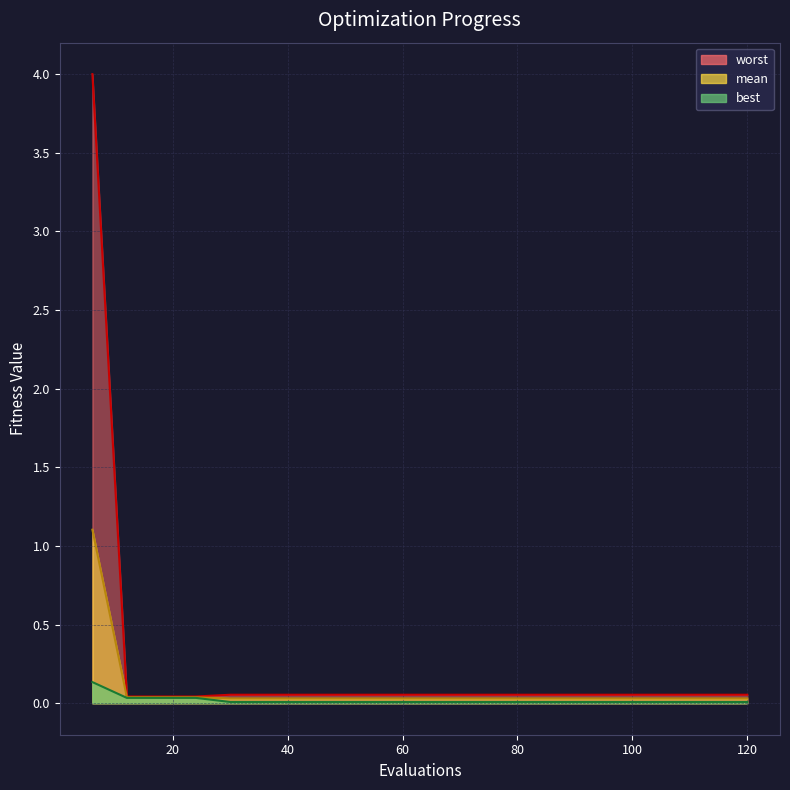

At which label is worst closest to 2?

30